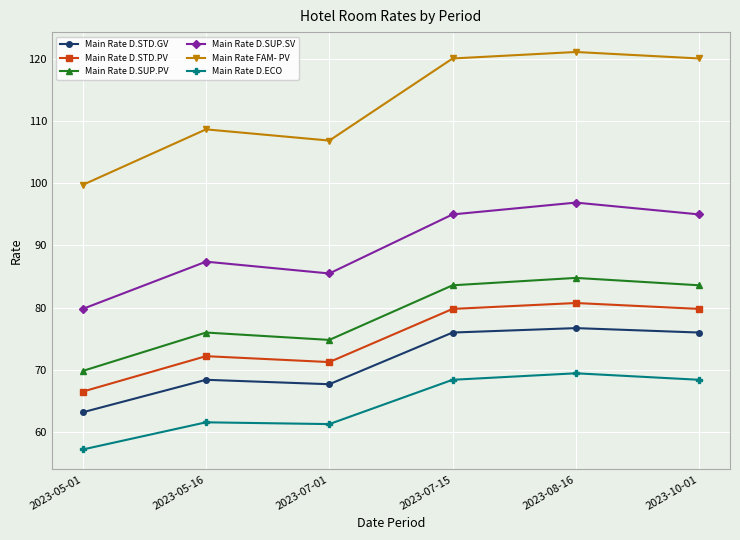

What is the value of the Main Rate D.STD.PV point at the 5th from the left?

80.8